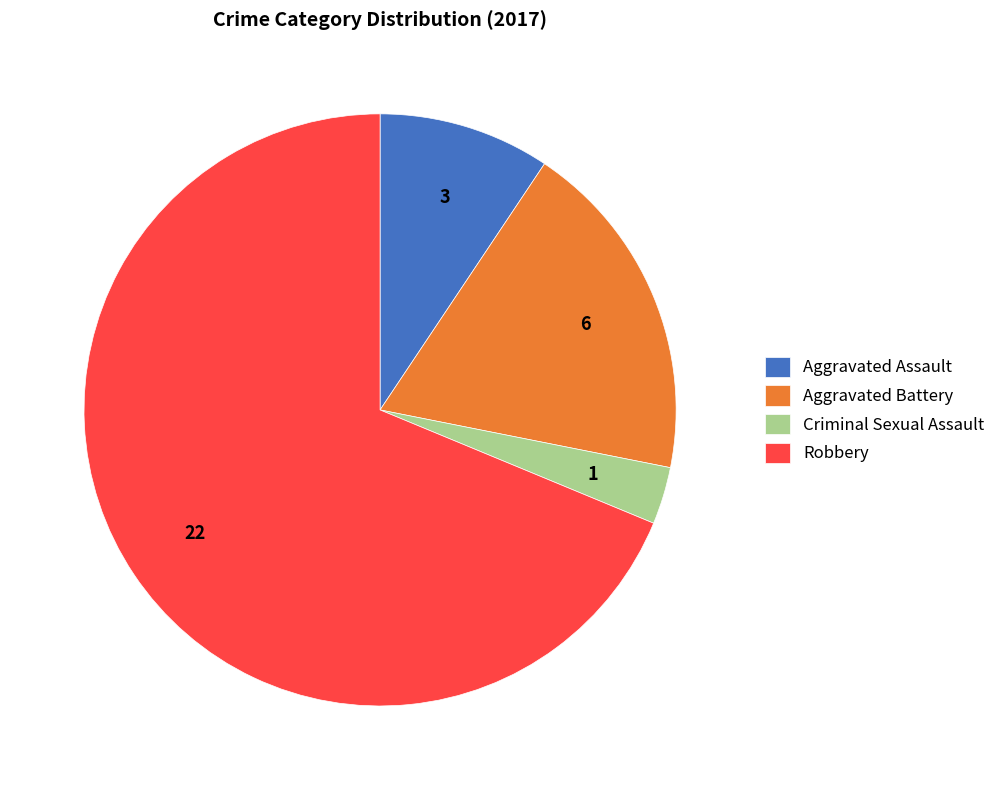

Which category accounts for the majority?

Robbery